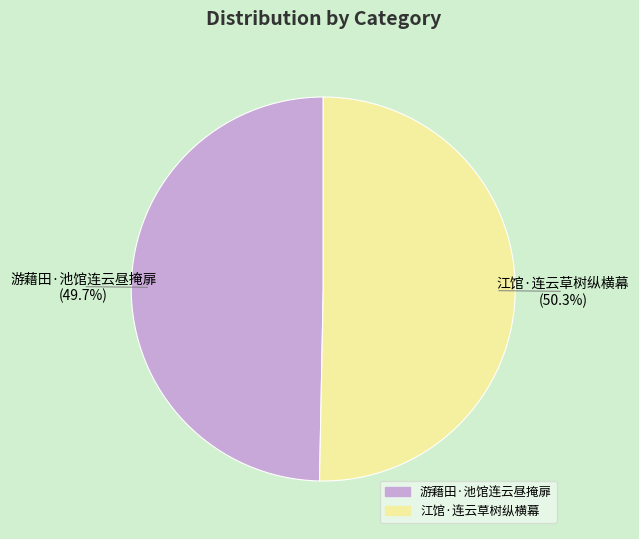

The 游藉田·池馆连云昼掩扉 slice represents 50% of the pie. True or false?

True